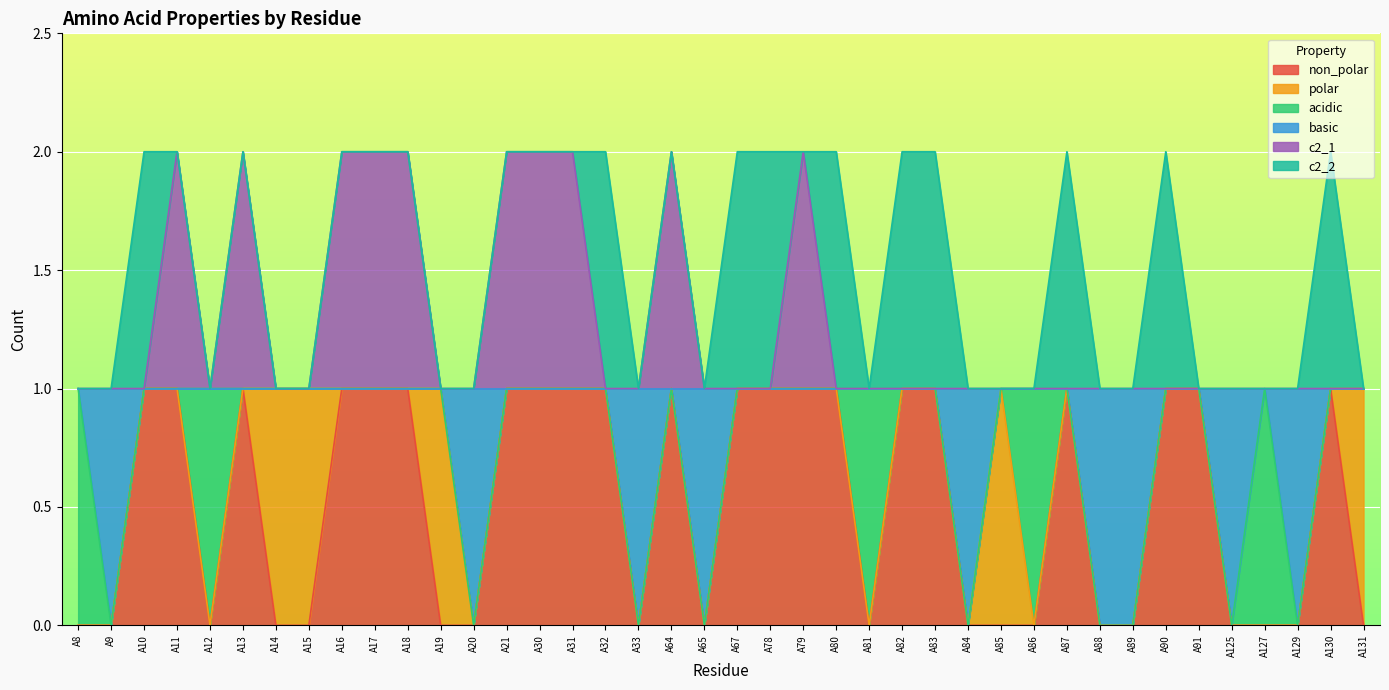

At which label does non_polar reach its peak?

A10